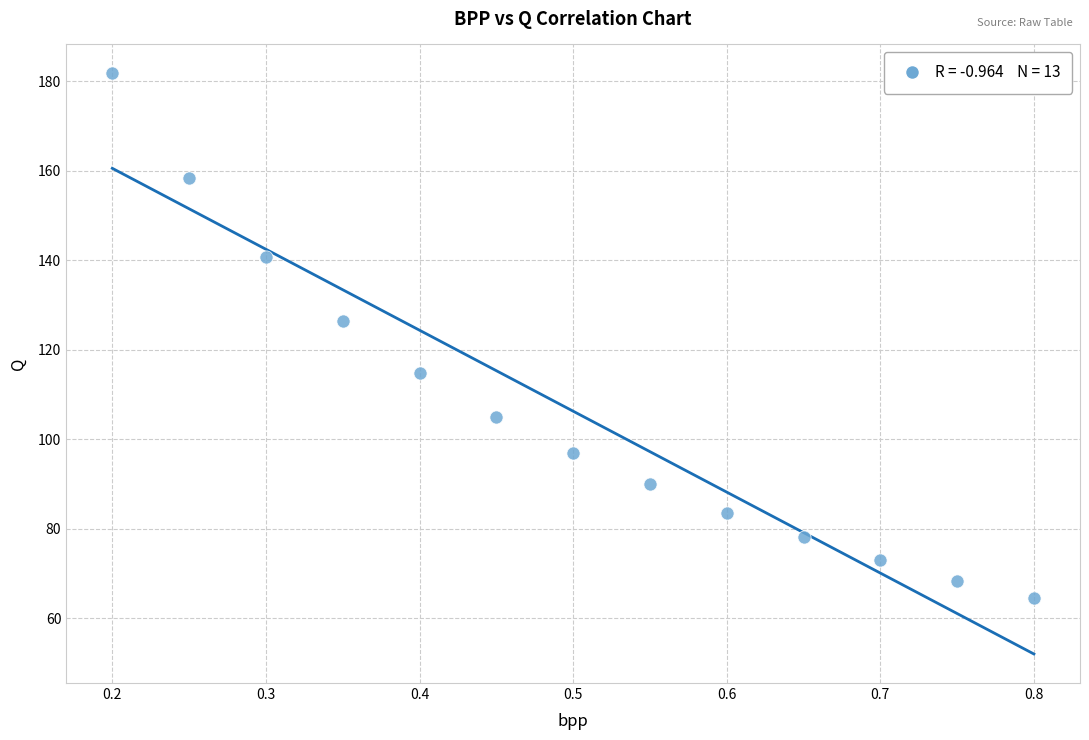

What is the range of X values (max minus min)?

0.6